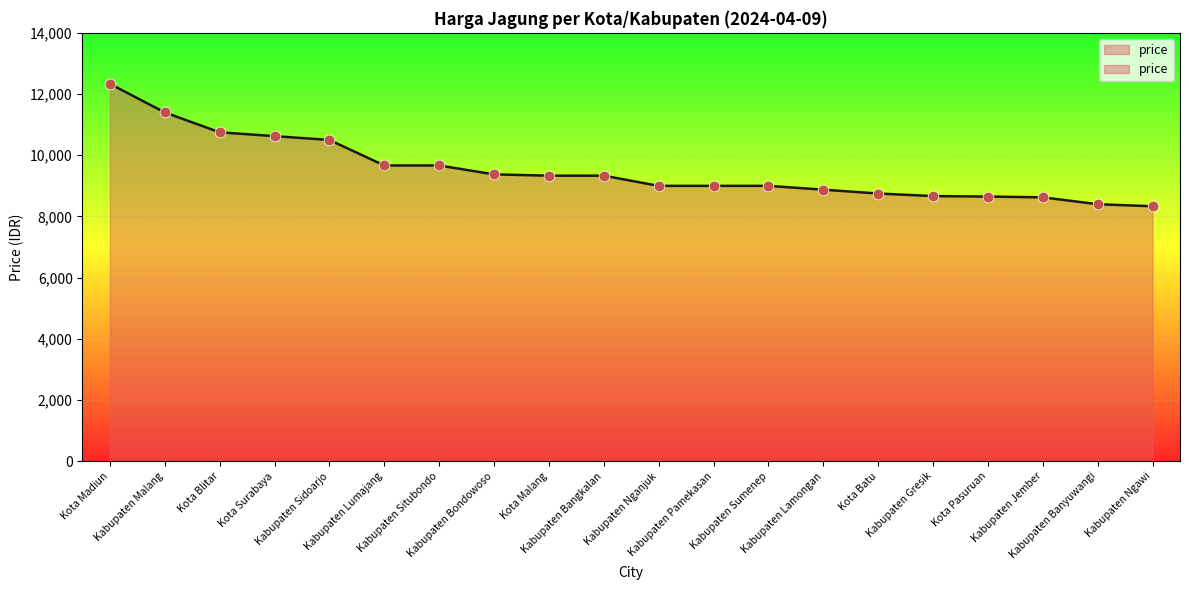

What is the change in value from Kota Surabaya to Kota Pasuruan?

-1975